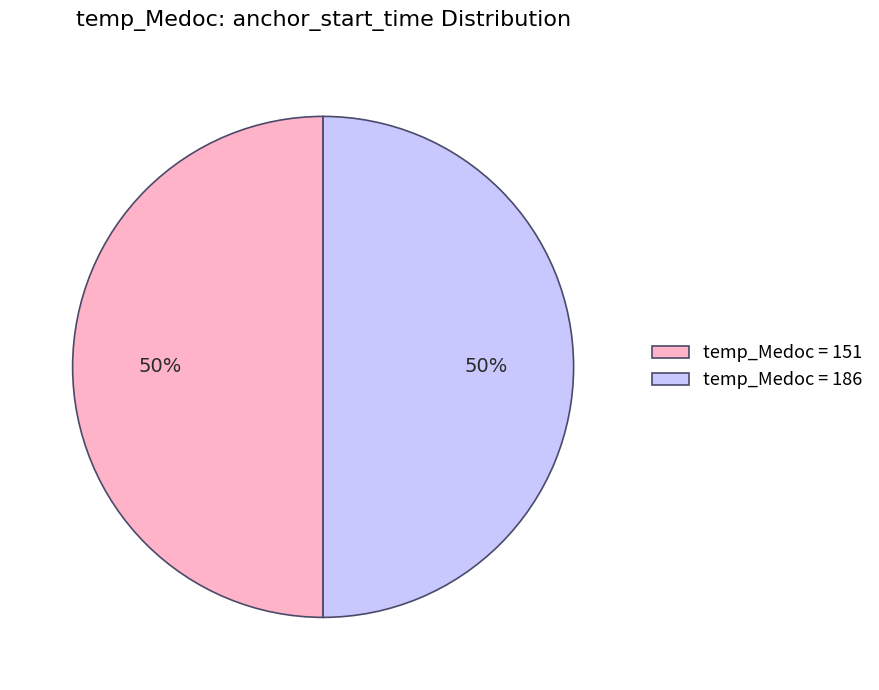

To the nearest percent, what percentage of the pie is temp_Medoc = 186?

50%